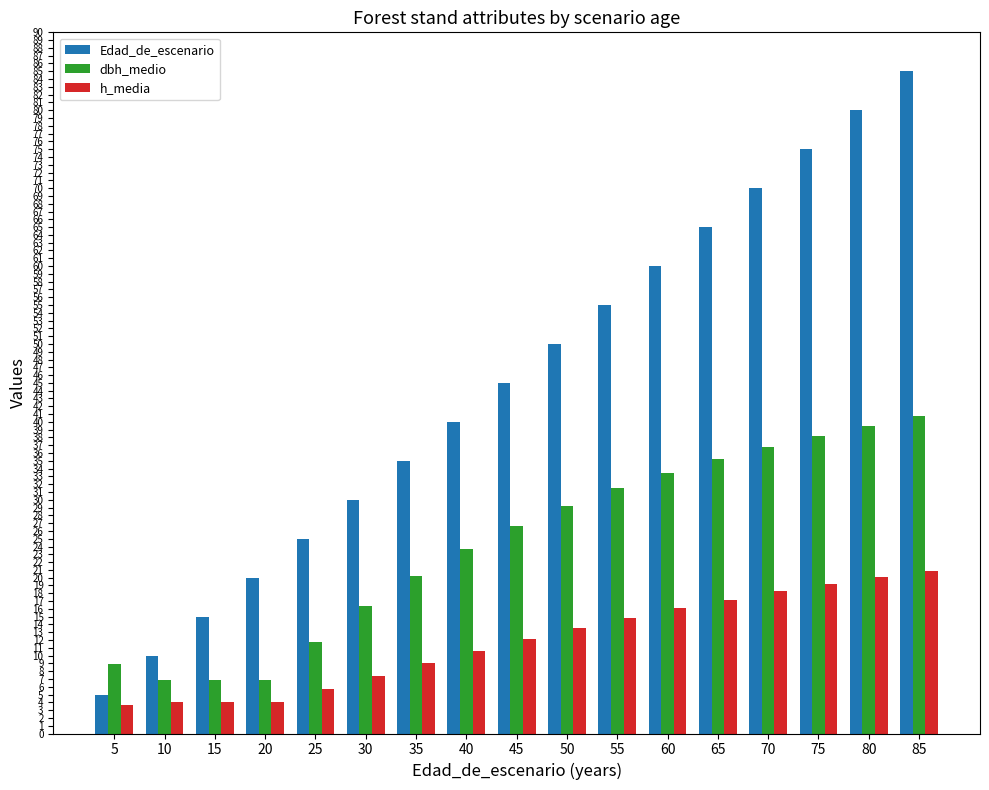

List the series in order of their peak value, highest first.

Edad_de_escenario, dbh_medio, h_media